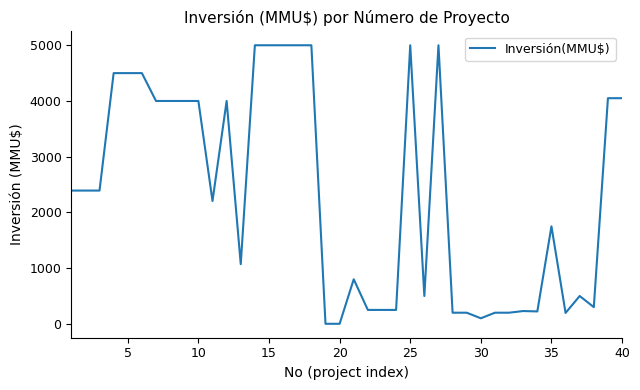

What is the difference between the maximum and minimum values?

4999